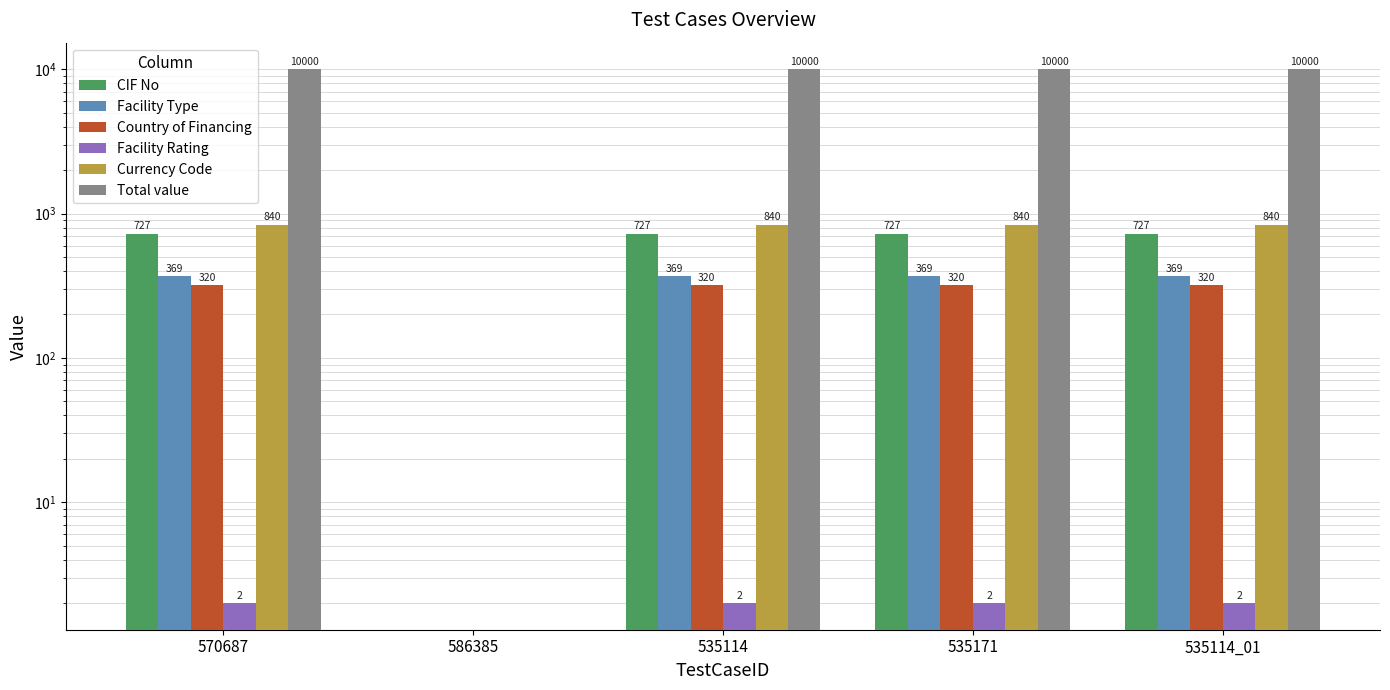

Which series changed the most between 586385 and 535171?

Total value